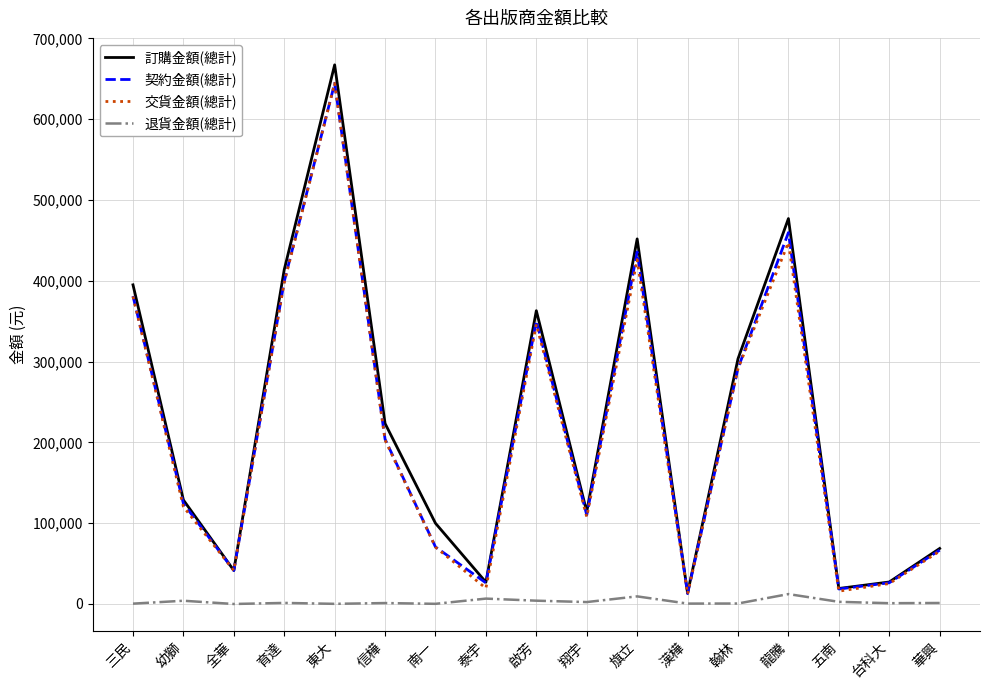

What are all the series names shown in the legend?

訂購金額(總計), 契約金額(總計), 交貨金額(總計), 退貨金額(總計)